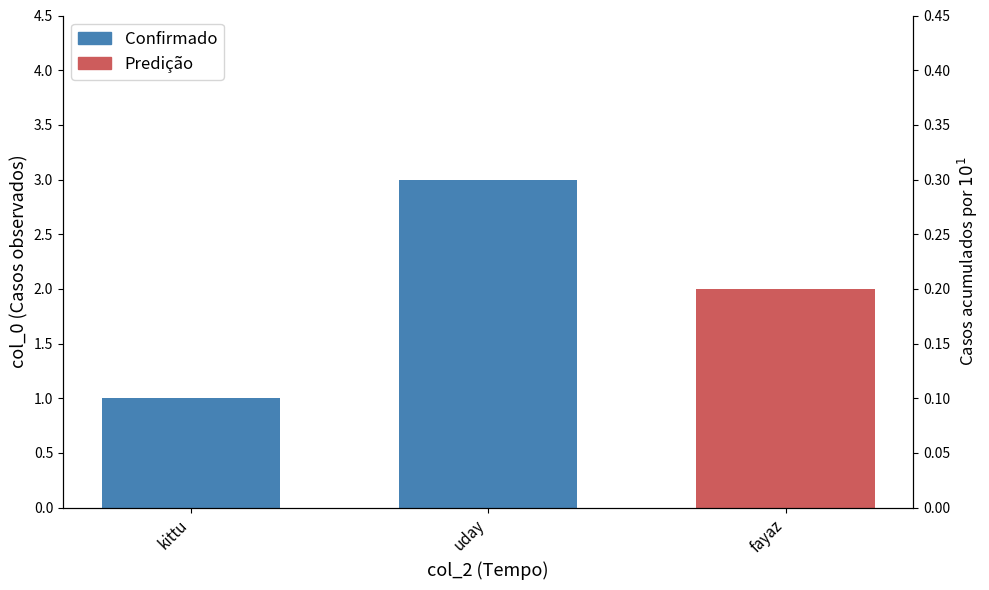

Which category has the lowest value across all series?

kittu